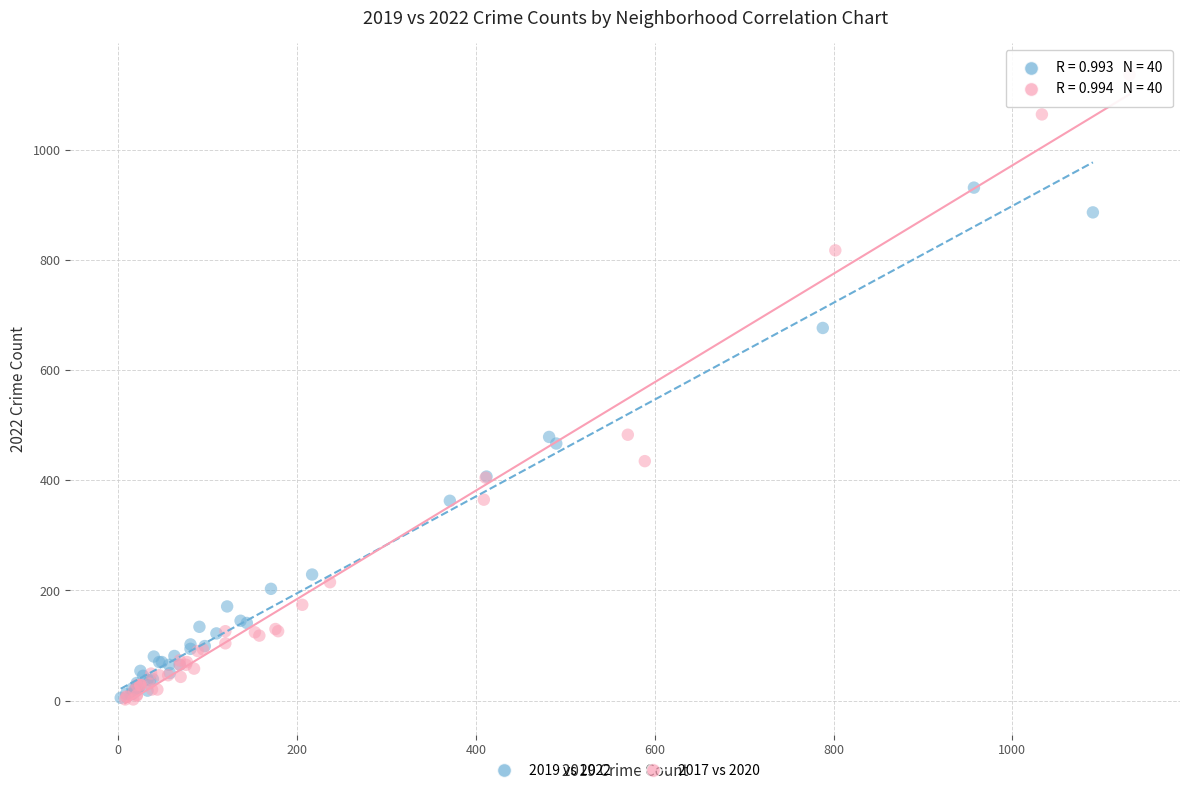

What are all the series names shown in the legend?

2019 vs 2022, 2017 vs 2020